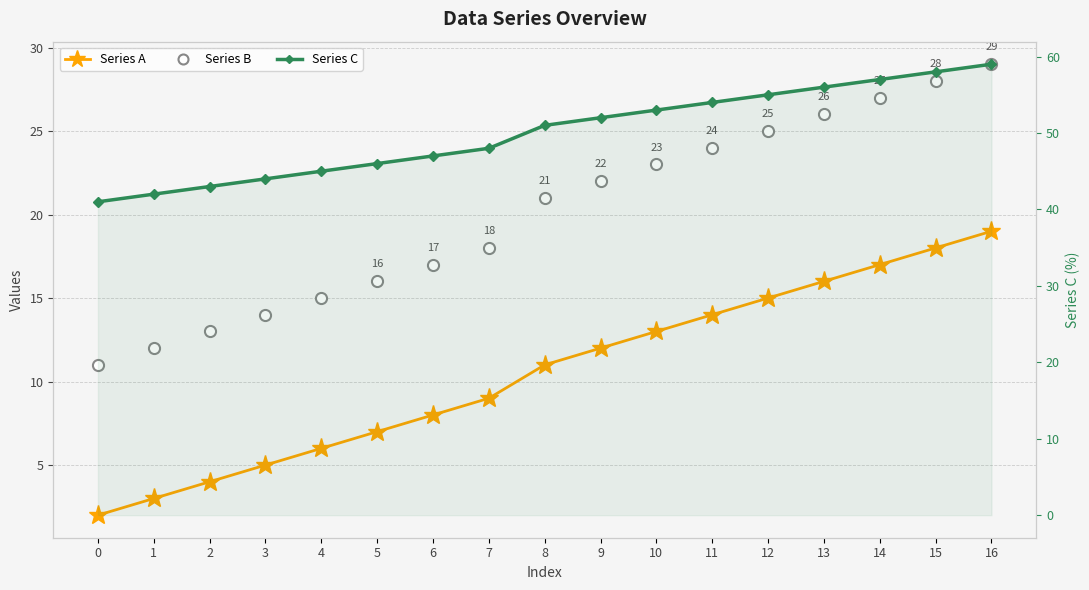

How many data points does each series have?

17